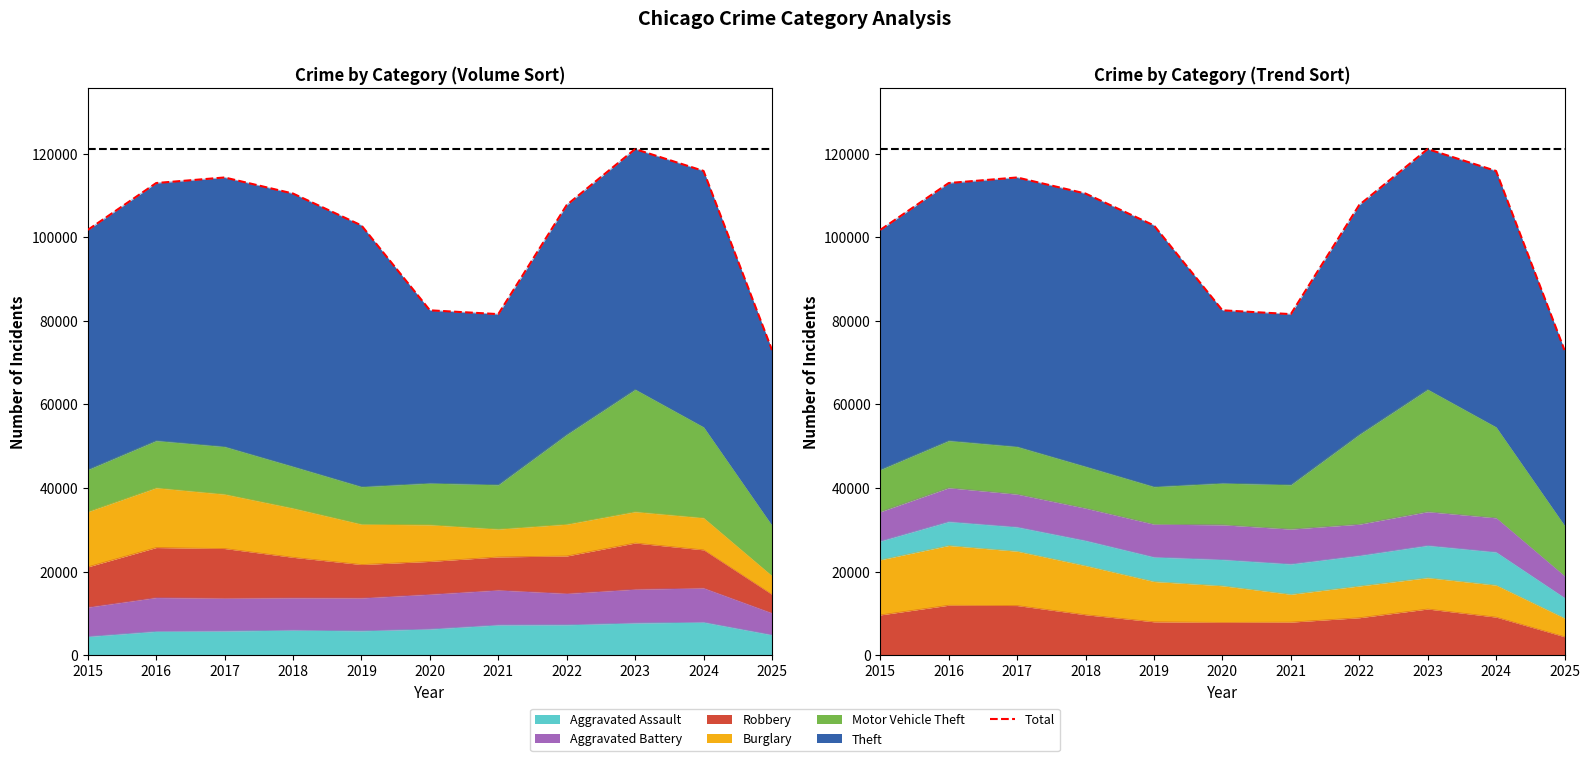

Reading right to left, transcribe all the data shown in this chart.

2025=73001	2024=115842	2023=121078	2022=107705	2021=81597	2020=82510	2019=102810	2018=110439	2017=114286	2016=112957	2015=101741